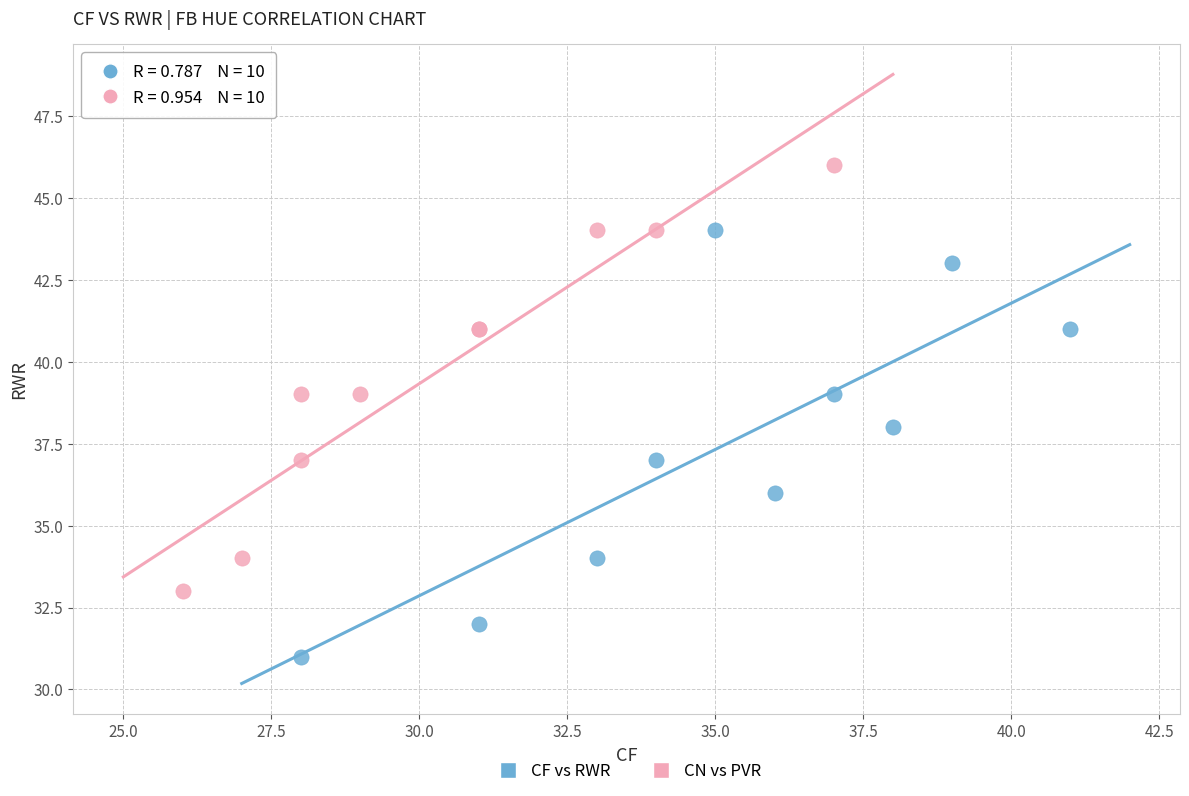

Which series contains the lowest Y value?

CF vs RWR